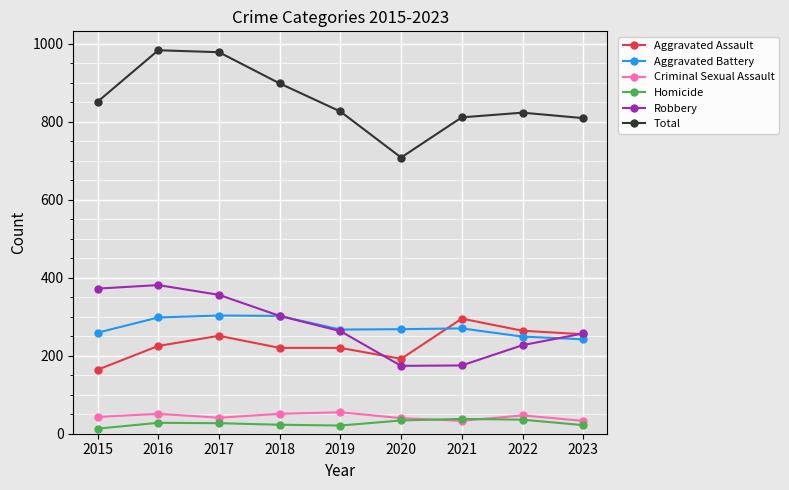

True or false: Aggravated Assault has a value of 220 at 2019.

True